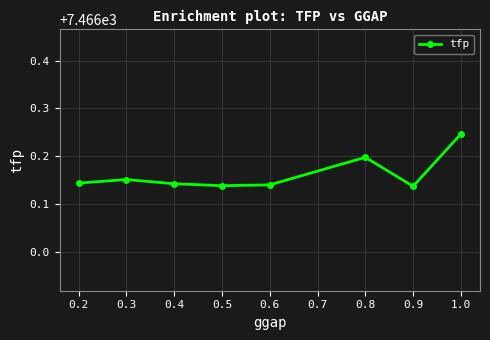

Is this an area chart (filled region under the line)?

No